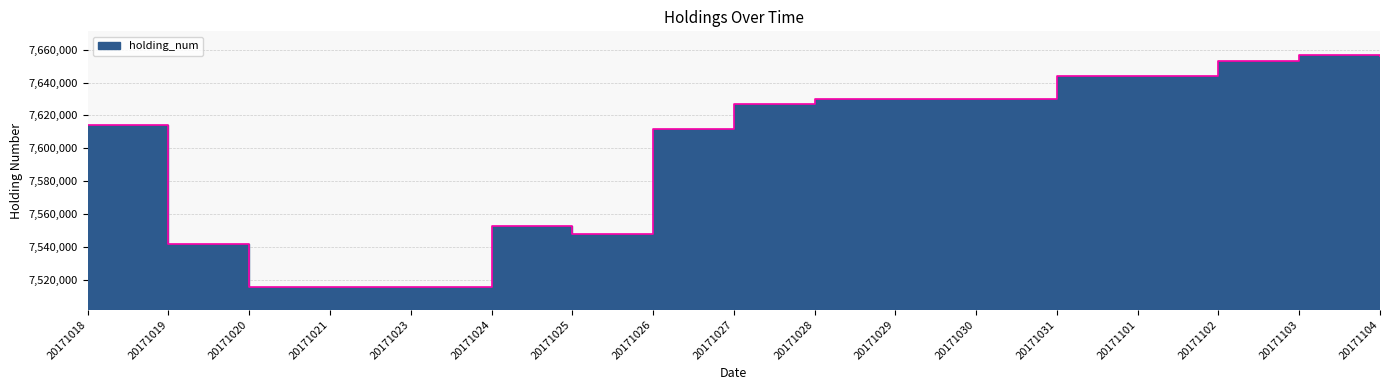

Approximately how many times larger is the value at 20171021 compared to 20171103?

1.0